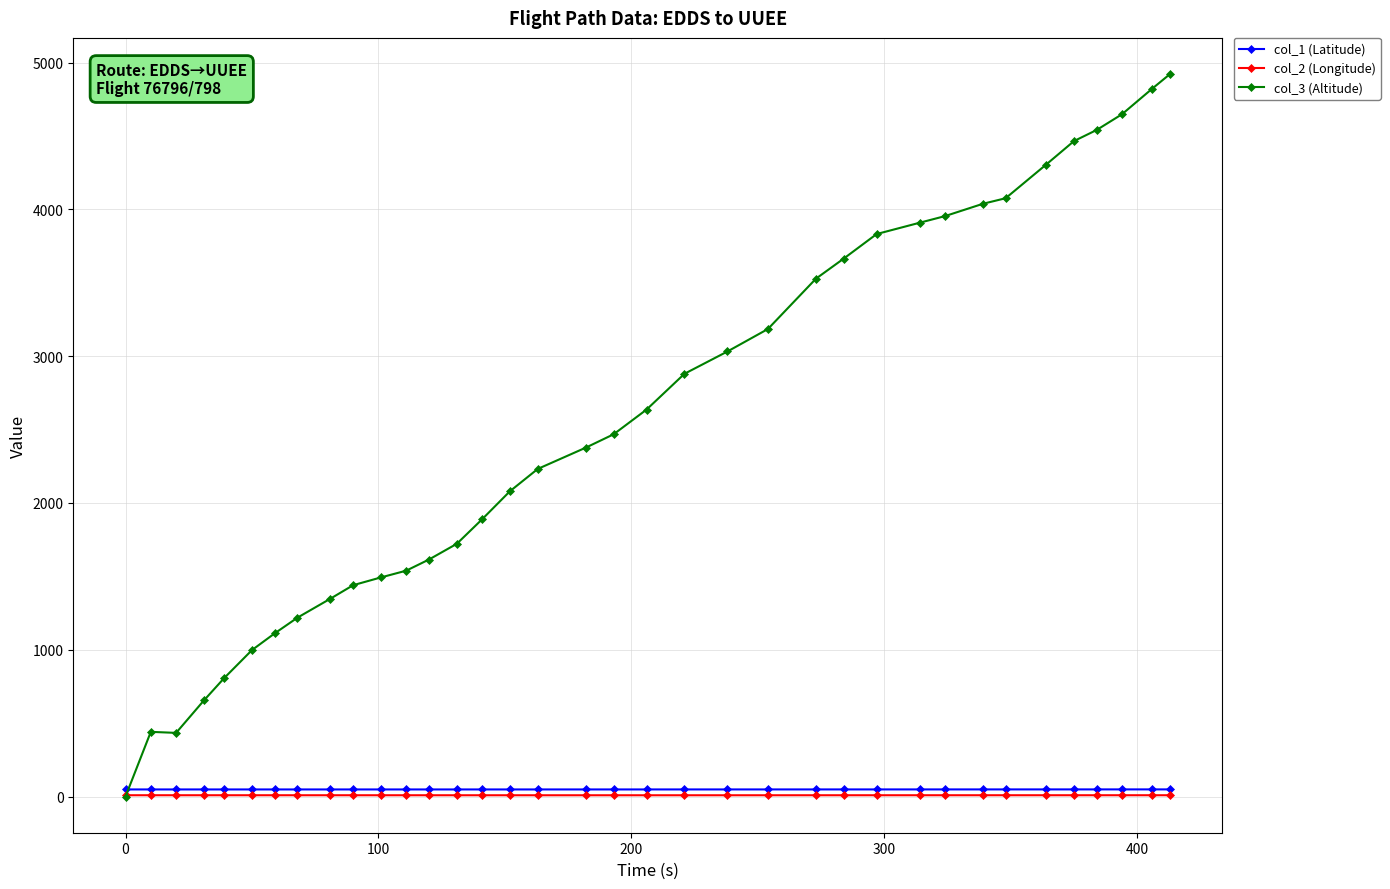

Which series has the largest total across all categories?

col_3 (Altitude)